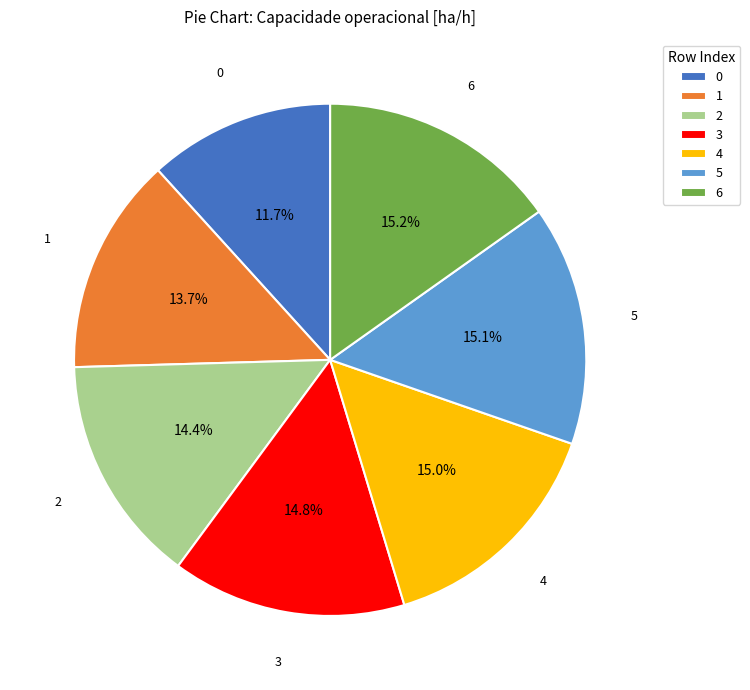

What percentage is NOT represented by 3?

85.2%